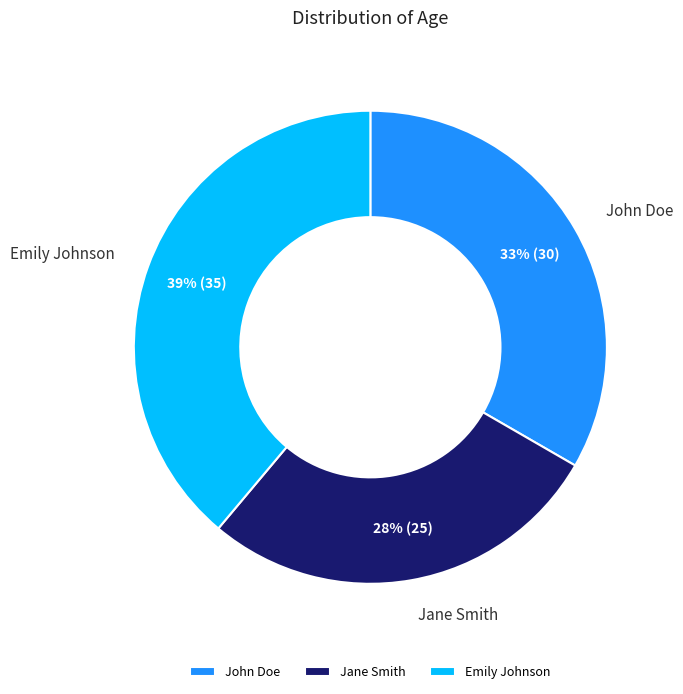

What percentage is the John Doe slice, to the nearest percent?

33%